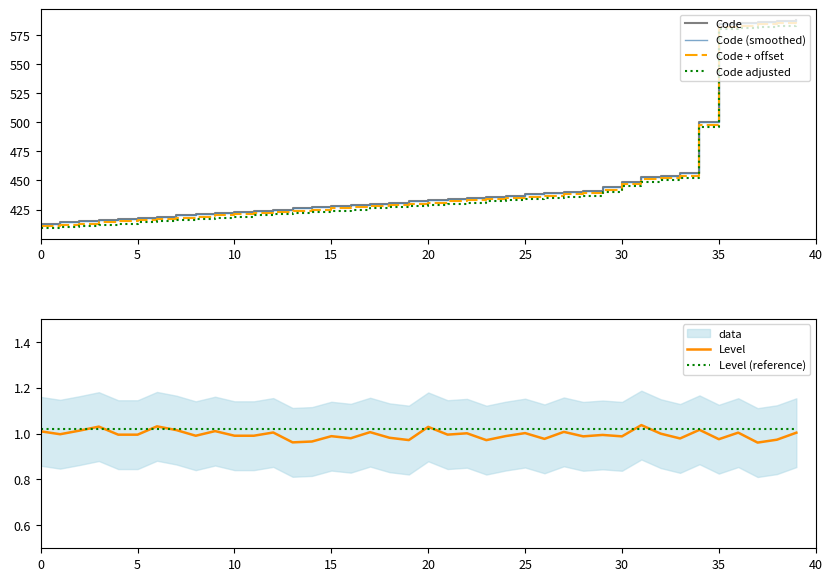

Is it true that Code adjusted equals 231.1 at 15?

False